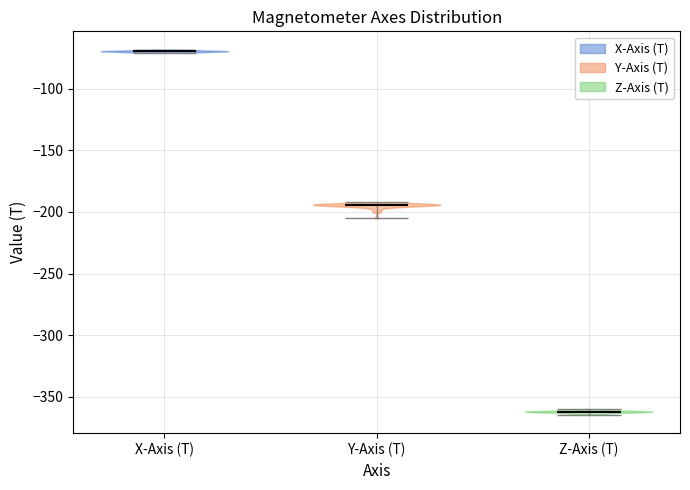

Reading left to right, read every violin against the y-axis: where its median line is, and the lowest and highest points it reaches. The values are not printed on the chart, so give them approximately, as read against the axis.

X-Axis (T): median line -70, lowest point -70, highest point -70
Y-Axis (T): median line -195, lowest point -205, highest point -190
Z-Axis (T): median line -360, lowest point -365, highest point -360